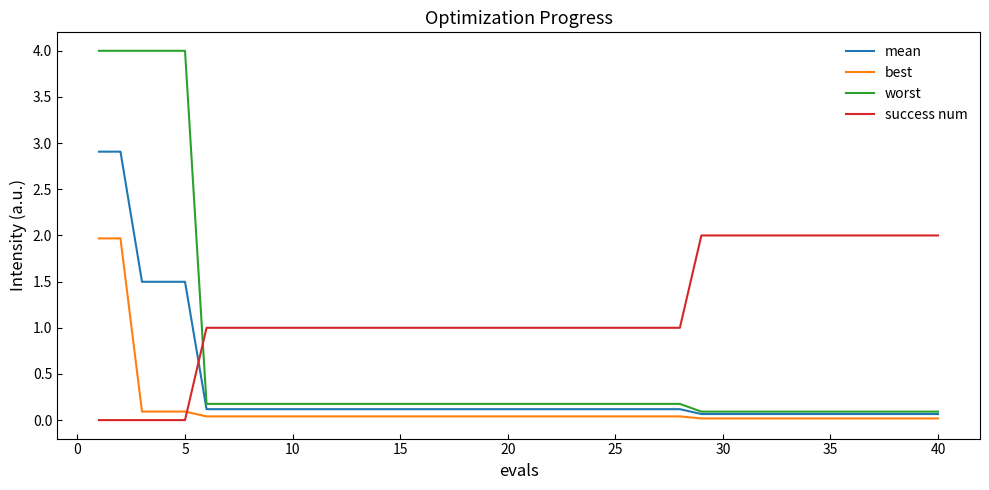

Which series has the largest total across all categories?

success num